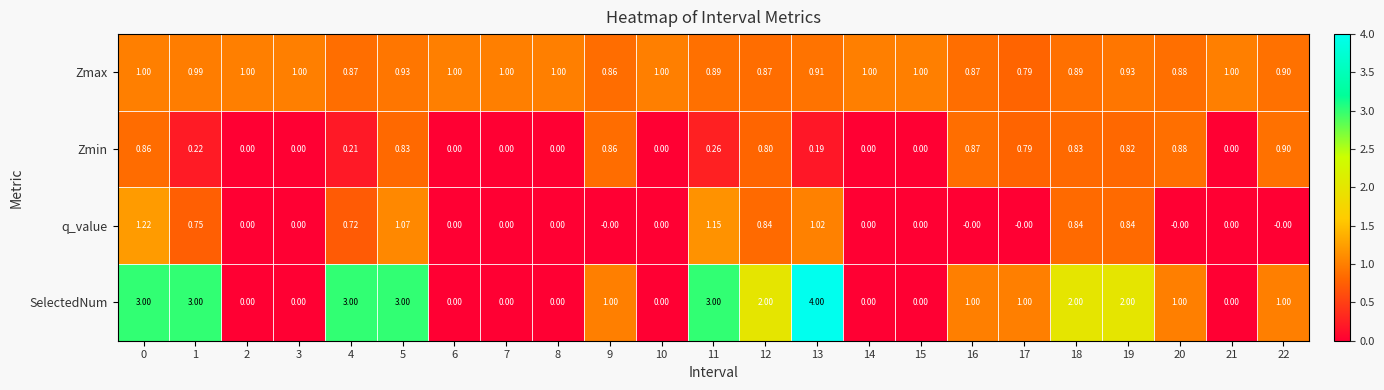

List the series in order of their peak value, lowest first.

Zmin, Zmax, q_value, SelectedNum